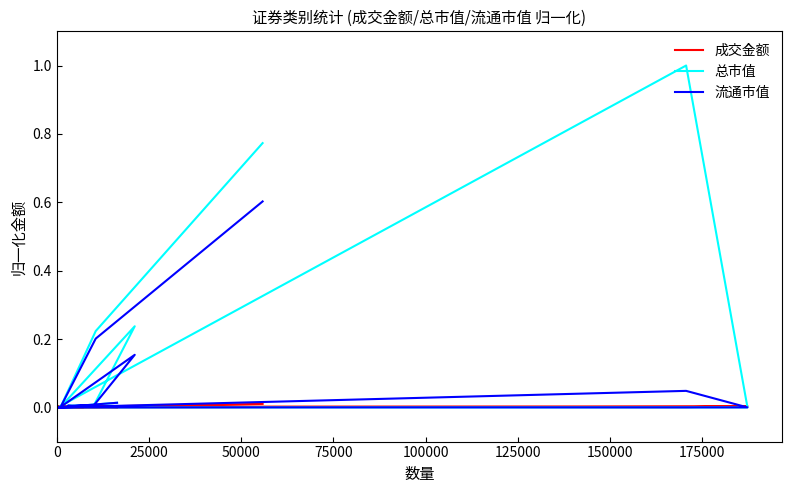

In 成交金额, how many points are higher than both neighbors (excluding endpoints)?

3